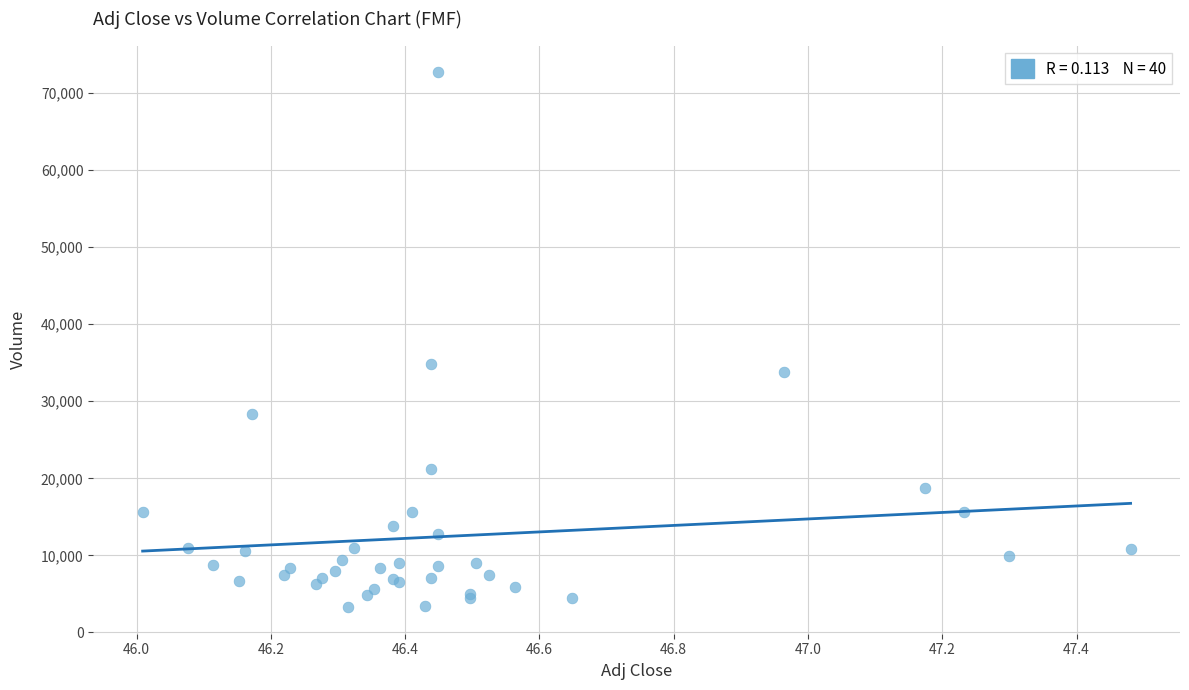

What Y value in the scatter plot is closest to 38000?

34800